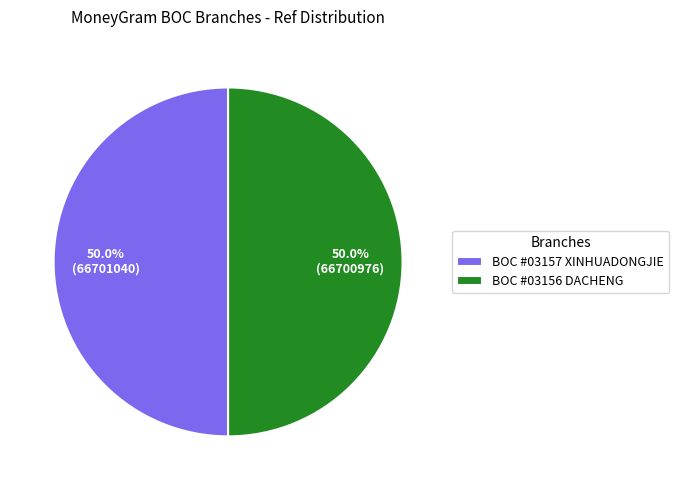

What is the ratio of the value at BOC #03157 XINHUADONGJIE to the value at BOC #03156 DACHENG?

1.0